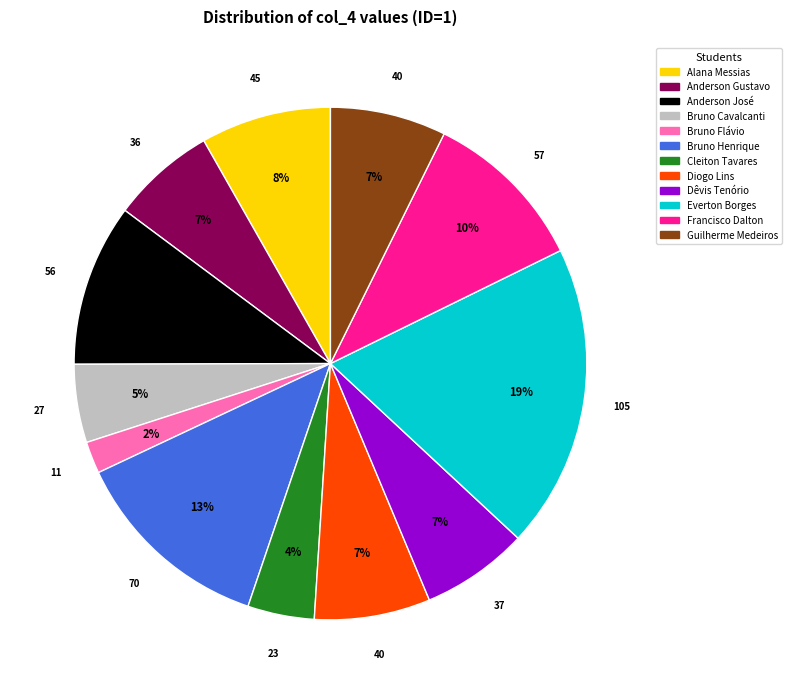

What percentage is the Francisco Dalton slice, to the nearest percent?

10%